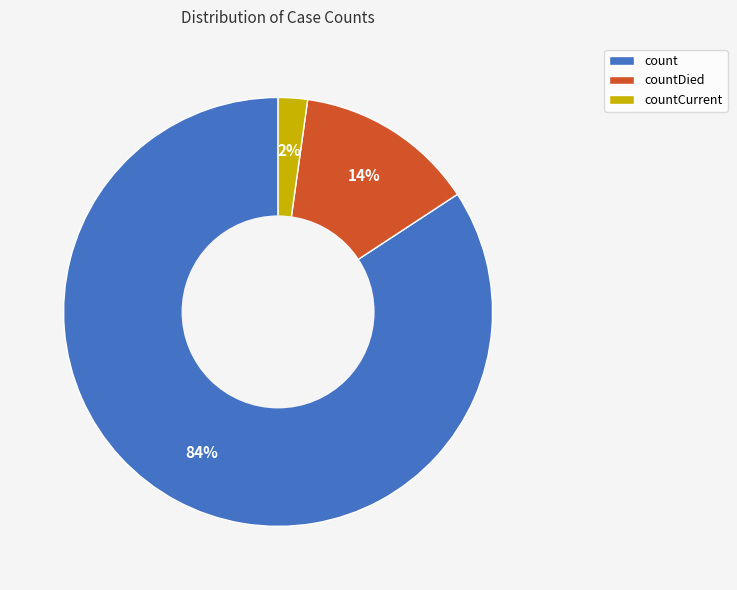

What percentage is the countCurrent slice, to the nearest percent?

2%